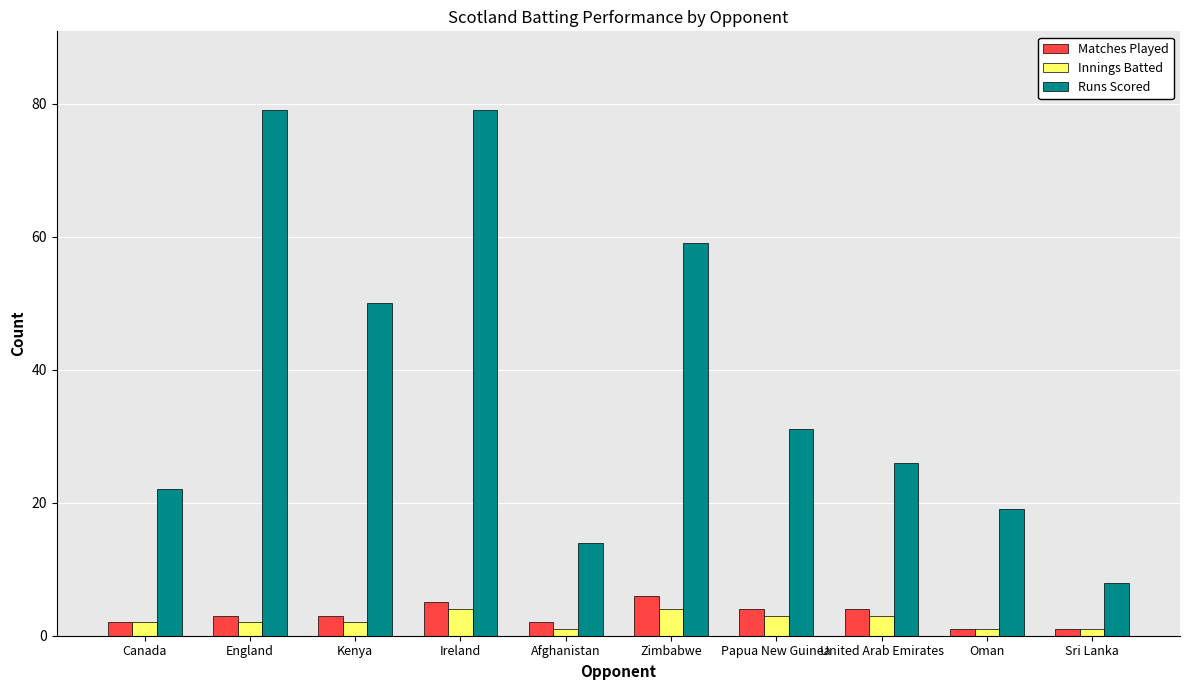

The value of Innings Batted at England is 2. True or false?

True